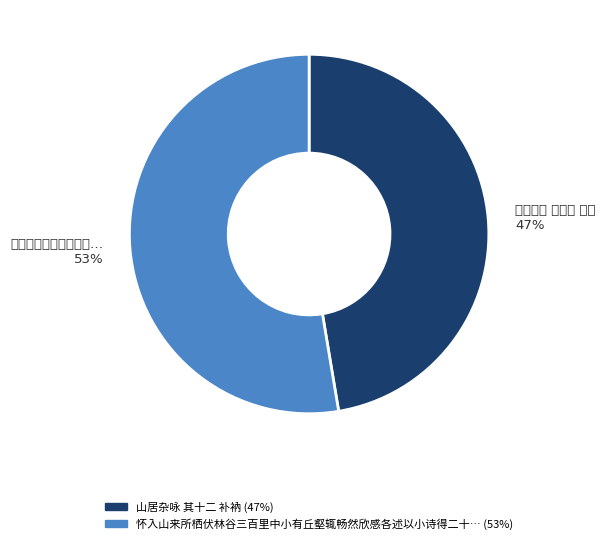

Rank the categories by value from highest to lowest.

怀入山来所栖伏林谷三百里中小有丘壑辄畅然欣感各述以小诗得二十九首 其十二 补衲台, 山居杂咏 其十二 补衲